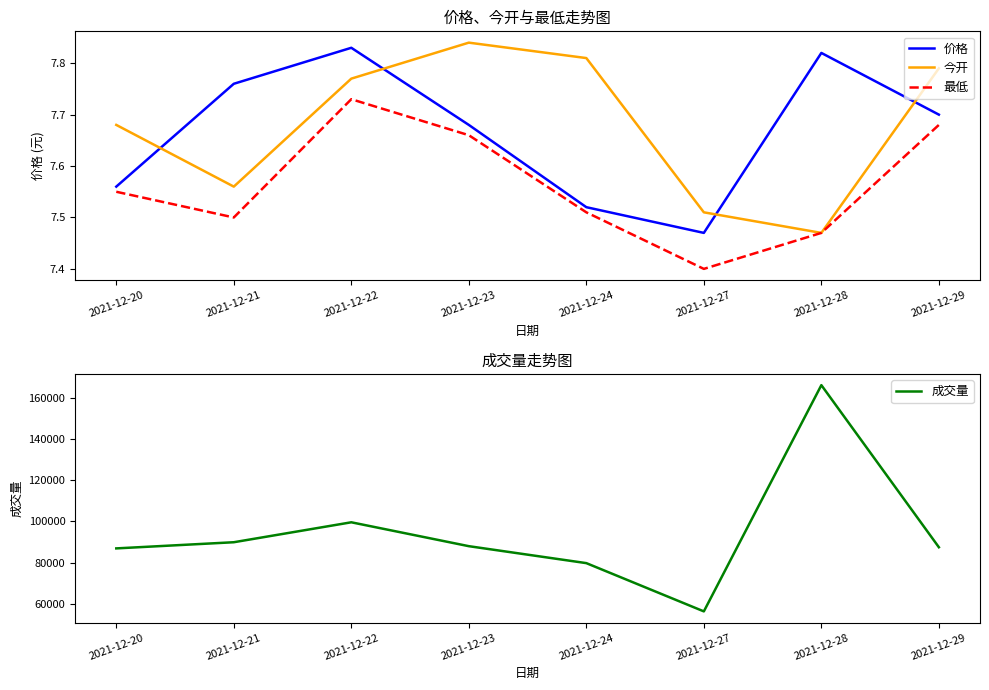

Is this an area chart (filled region under the line)?

No